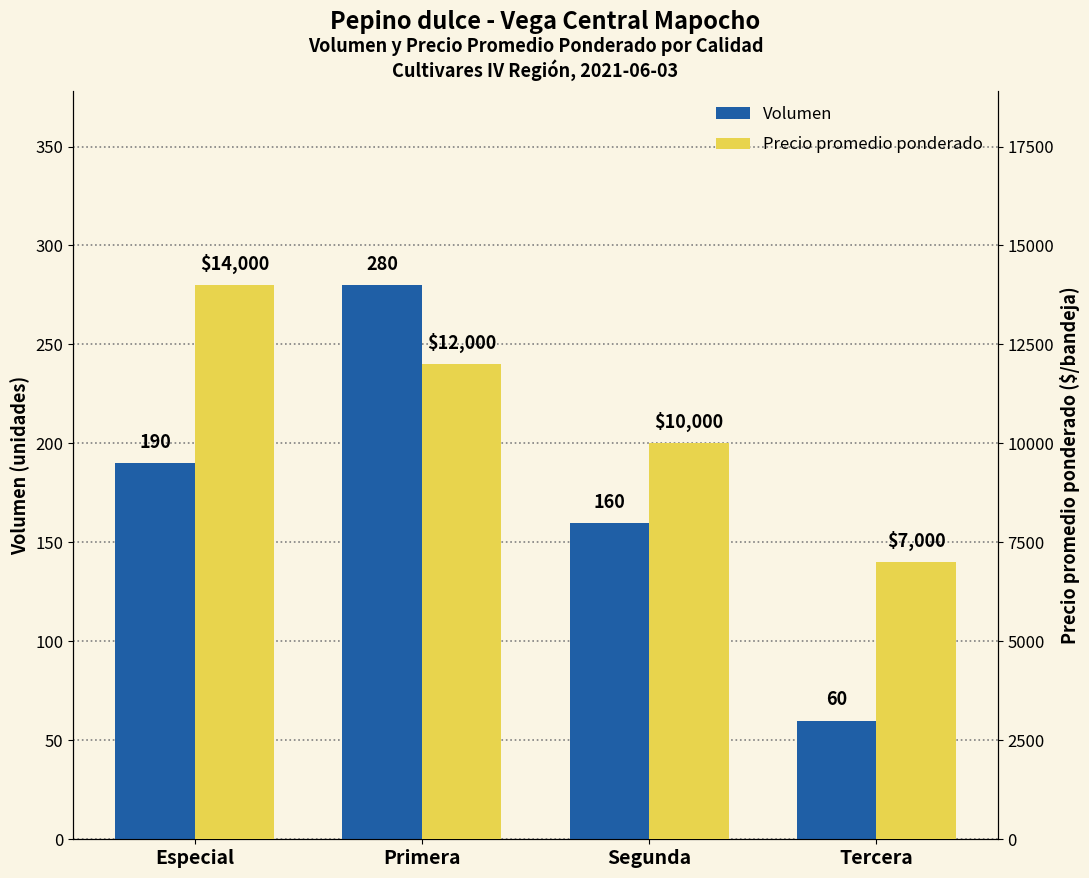

What are all the series names shown in the legend?

Volumen, Precio promedio ponderado